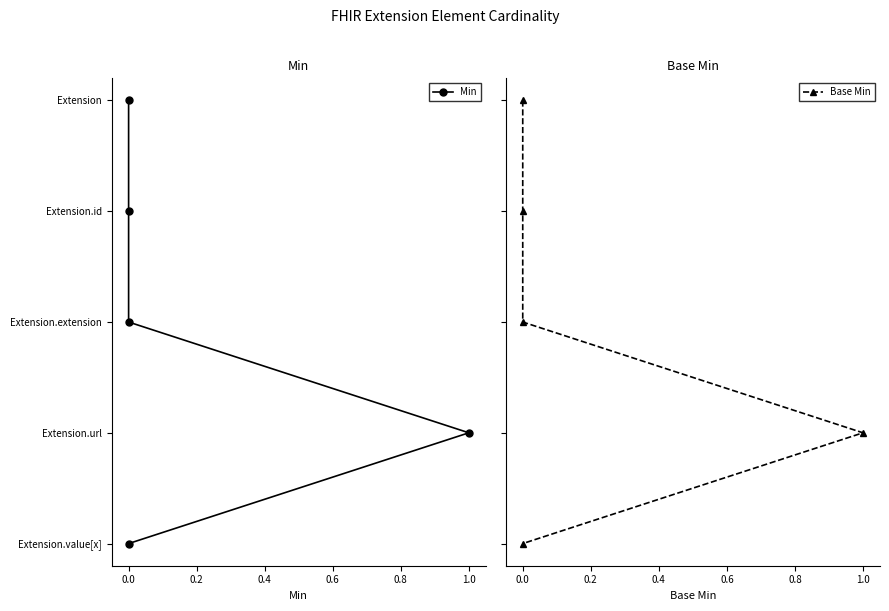

How many lines are shown in the chart?

2